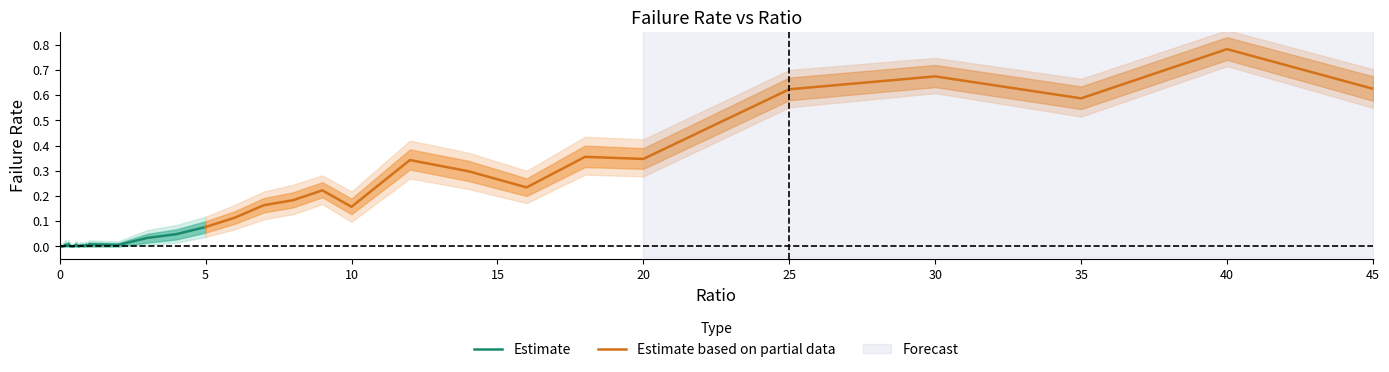

How many values in failRate_lower are above zero?

18